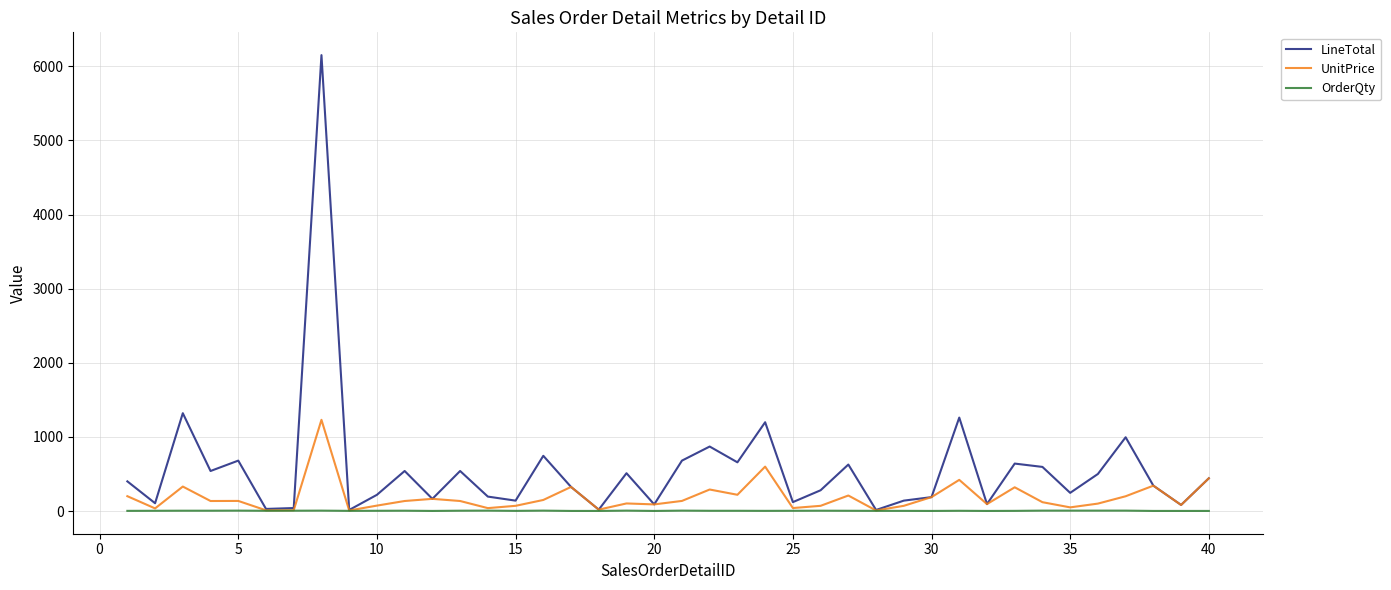

Which series has the widest spread of values?

LineTotal